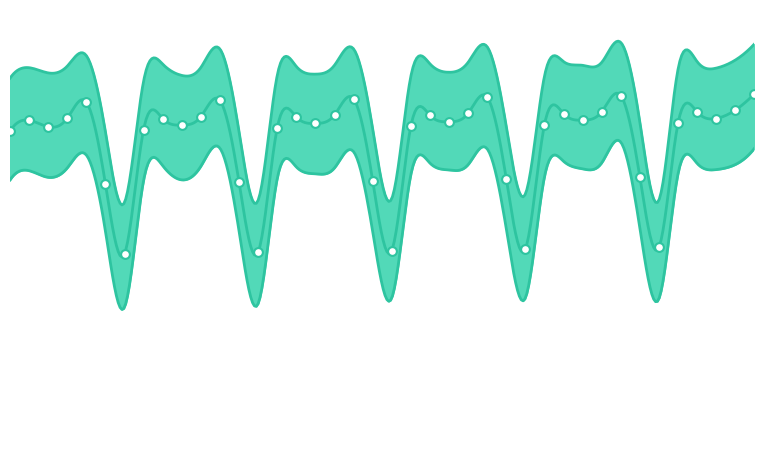

Which series contains the highest Y value?

yhat_upper